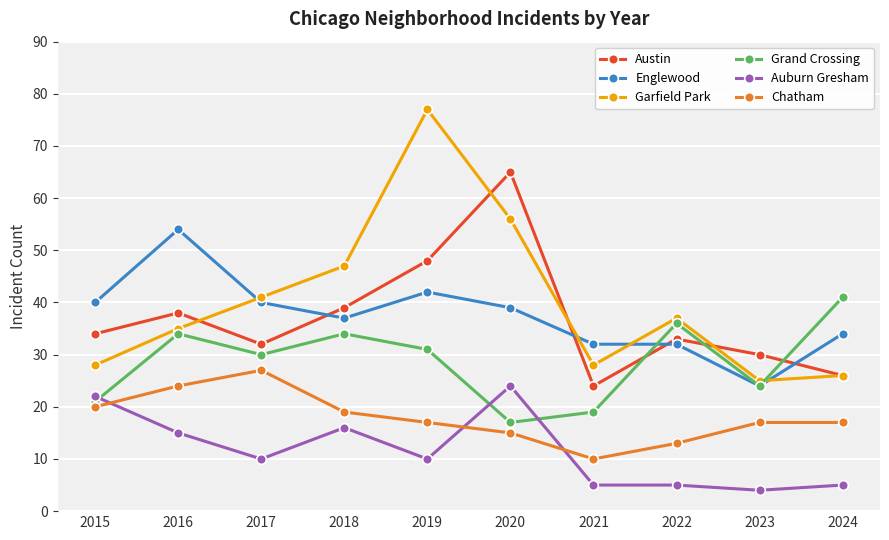

What is the lowest value of the Garfield Park series?

25